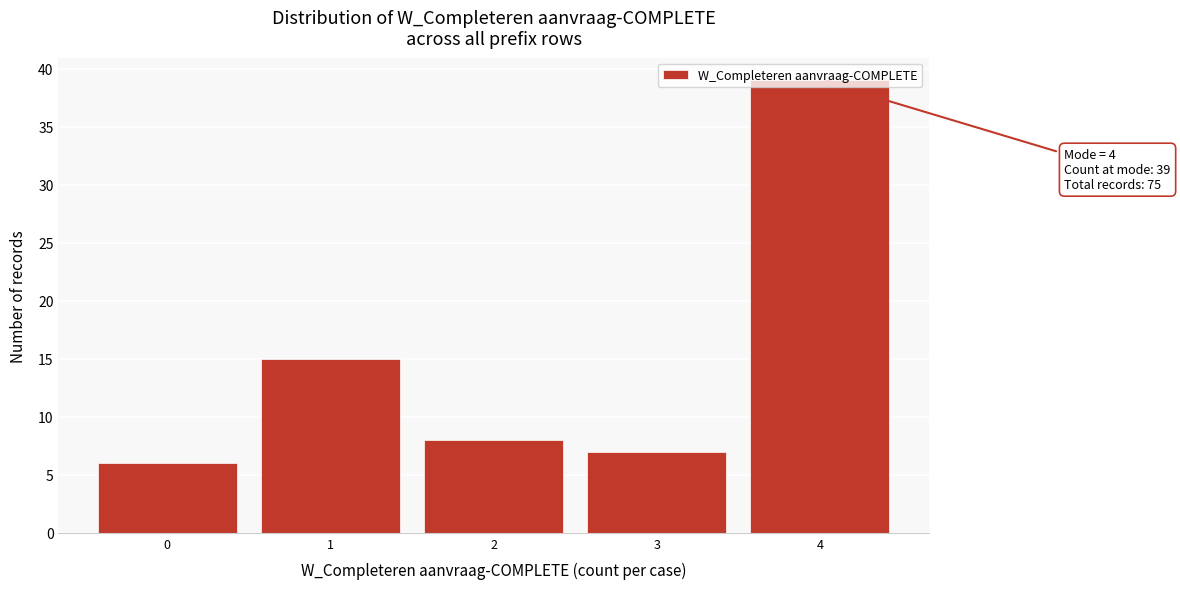

What is the average value?

15